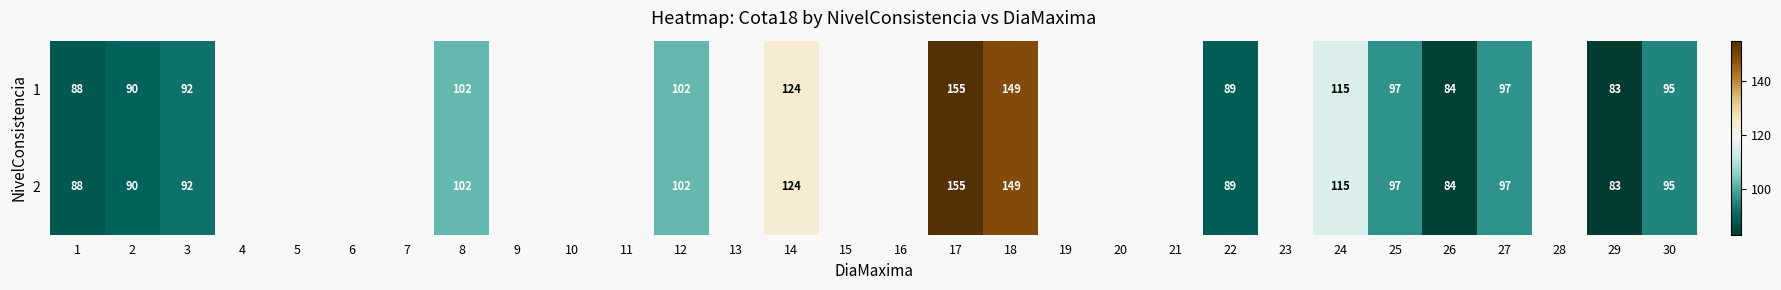

Count the number of categories in the chart.

30